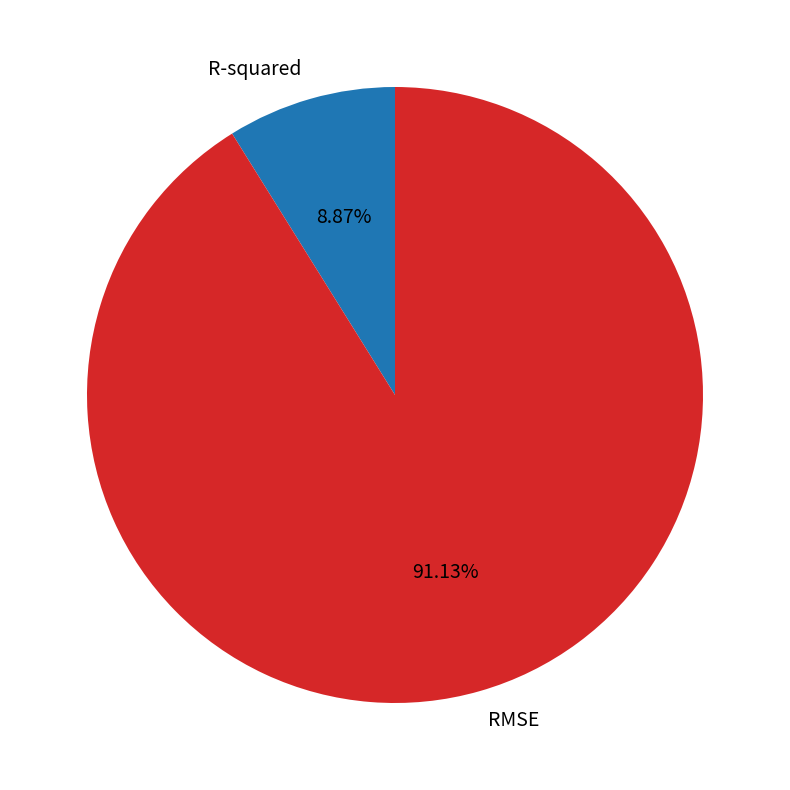

What percentage do RMSE and R-squared together represent?

100.0%